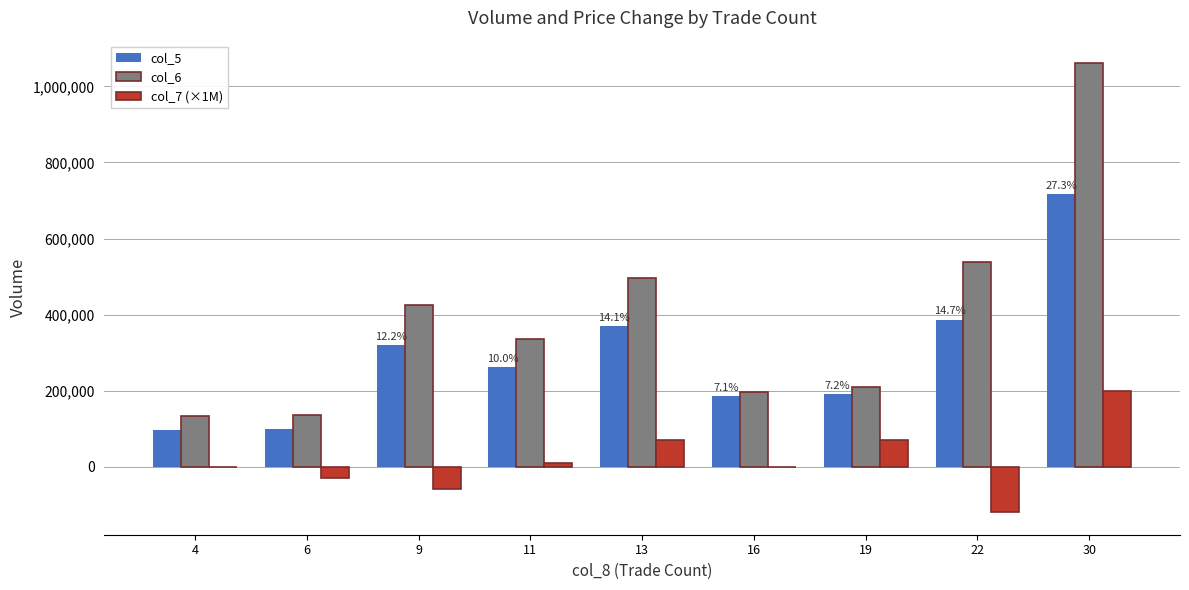

Is the value of col_6 at 11 greater than the value of col_5 at 16?

Yes